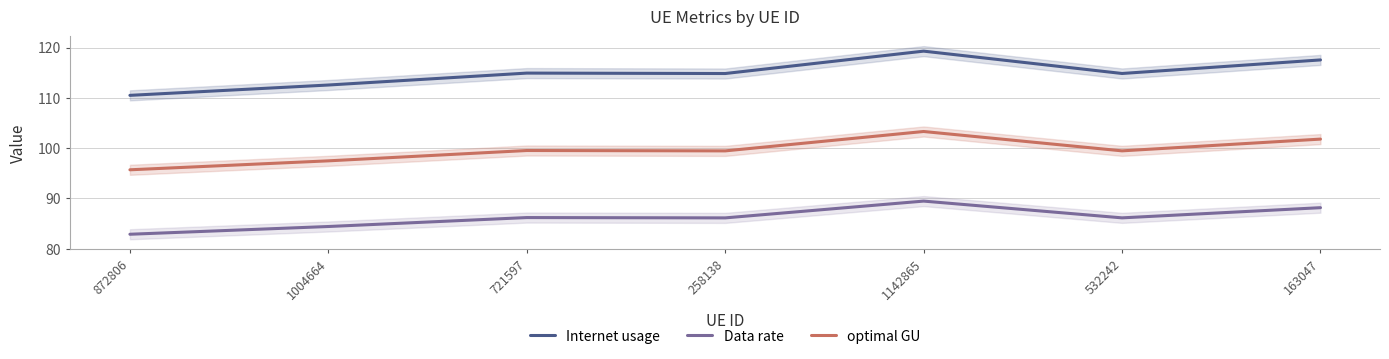

What is the label of the 6th point from the left?

532242